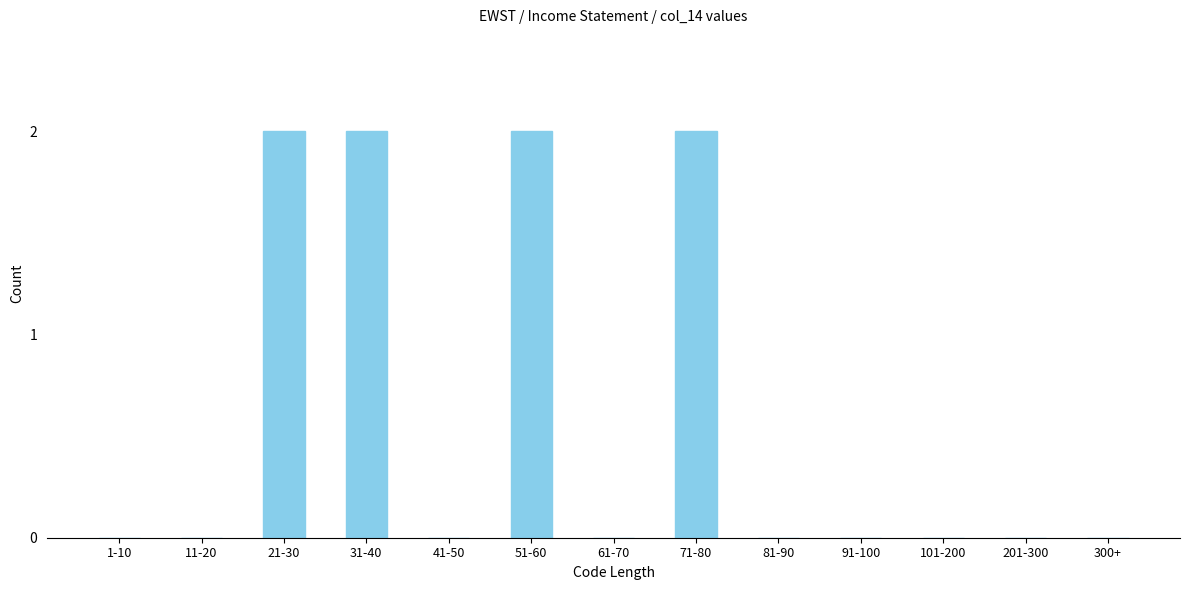

Reading left to right, what are all the values shown in this chart?

1-10=0	11-20=0	21-30=2	31-40=2	41-50=0	51-60=2	61-70=0	71-80=2	81-90=0	91-100=0	101-200=0	201-300=0	300+=0